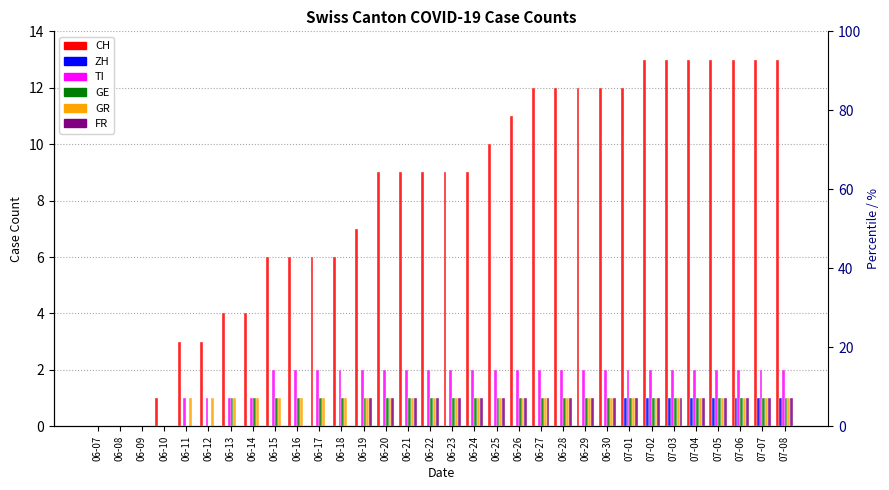

At which label does TI reach its minimum?

06-07